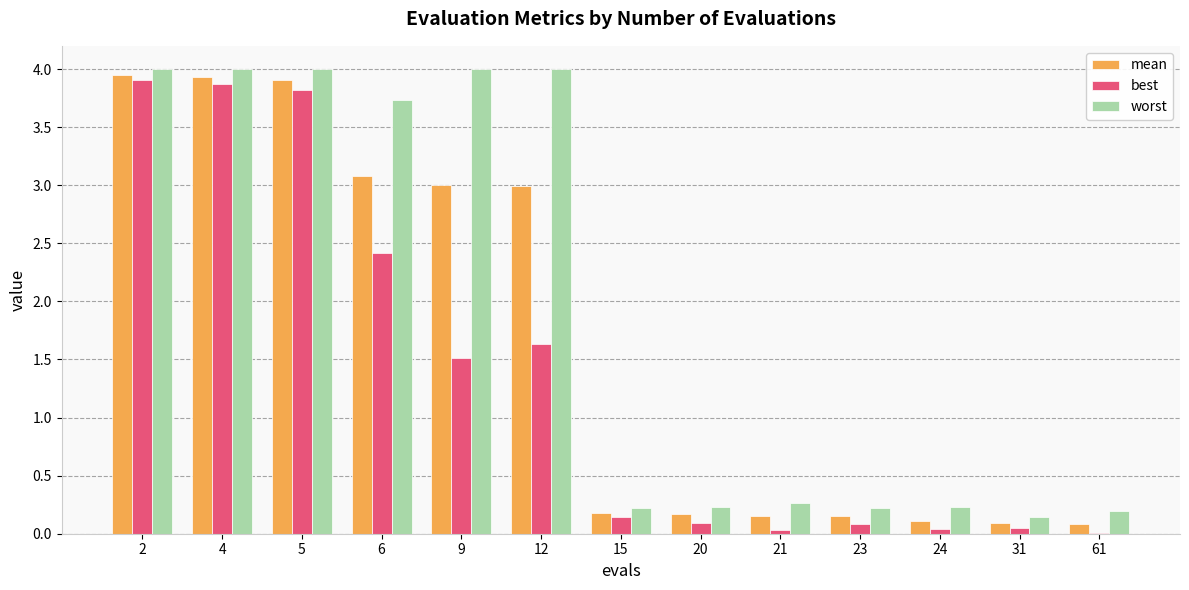

Which series has the largest total across all categories?

worst